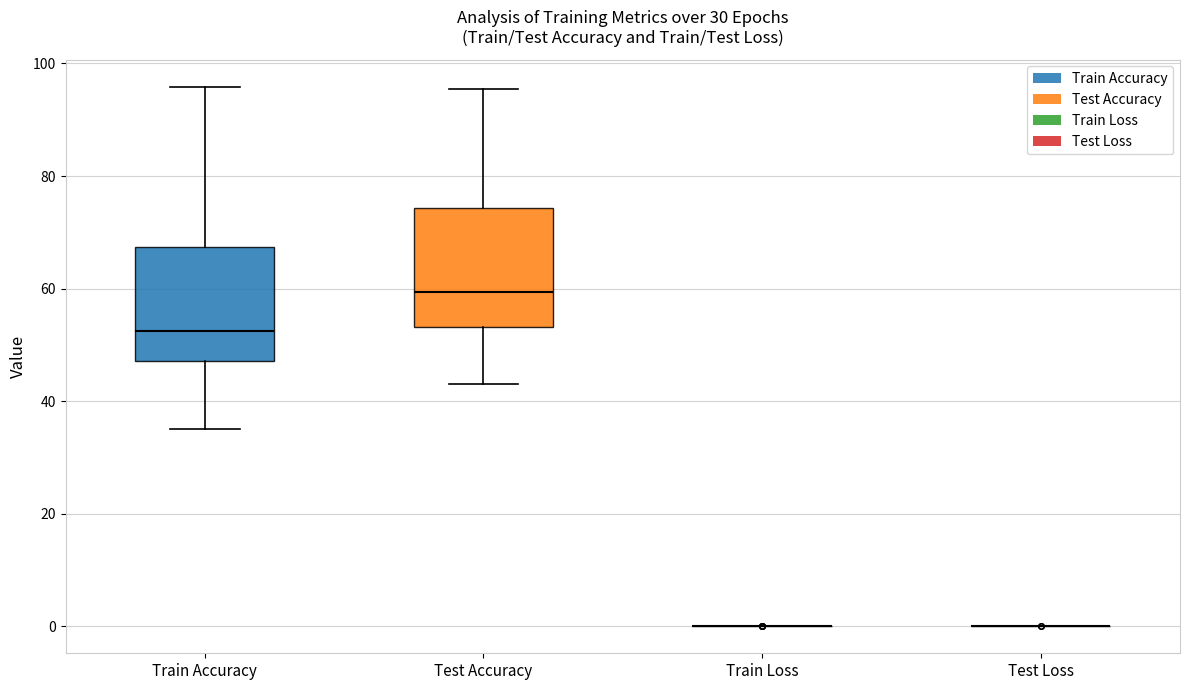

Reading left to right, read every box against the y-axis: the position of its median line, the range the box covers, and the ends of its whiskers. The values are not printed on the chart, so give them approximately, as read against the axis.

Train Accuracy: median 52, box 48 to 68, whiskers 36 to 96
Test Accuracy: median 60, box 54 to 74, whiskers 44 to 96
Train Loss: box collapsed to a line at 0, whiskers 0 to 0
Test Loss: box collapsed to a line at 0, whiskers 0 to 0